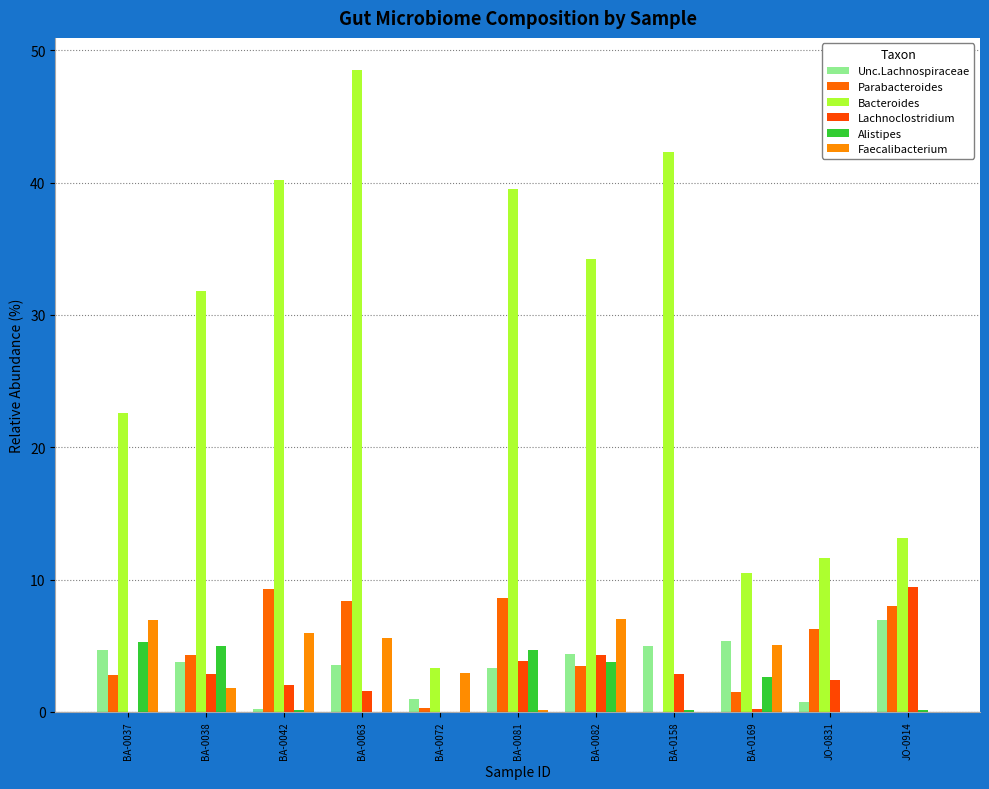

How many distinct data groups are displayed?

6